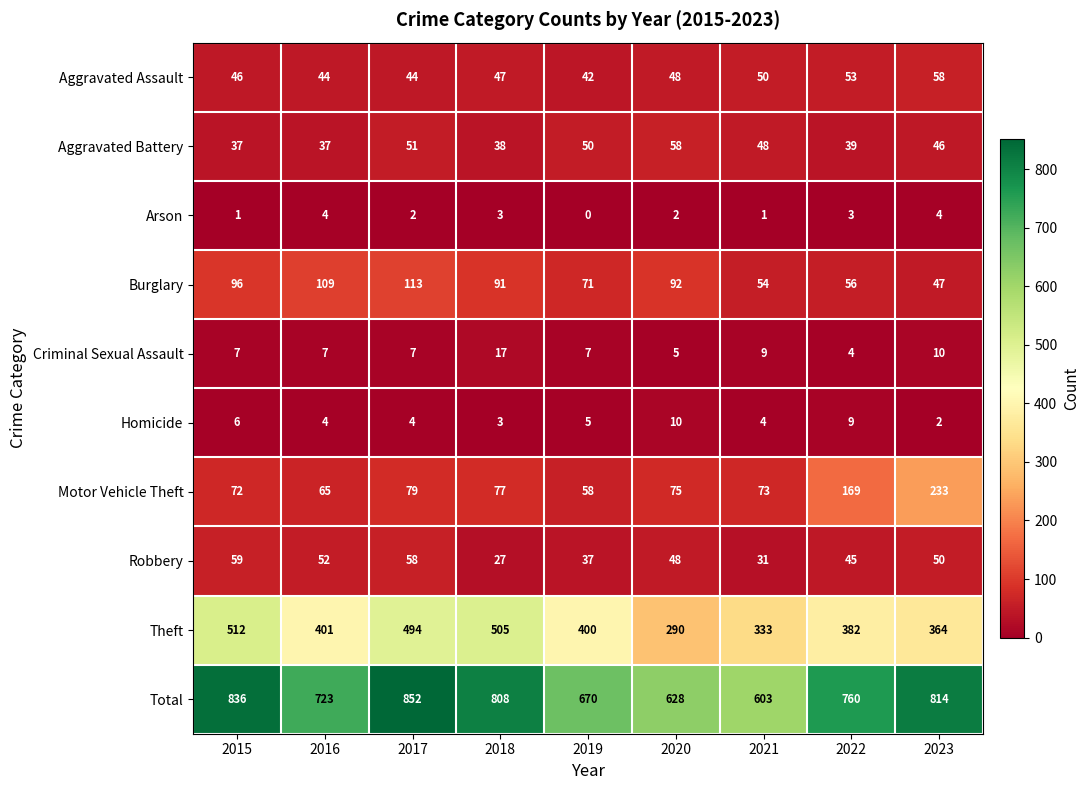

Rank the categories by Robbery value from highest to lowest.

2015, 2017, 2016, 2023, 2020, 2022, 2019, 2021, 2018